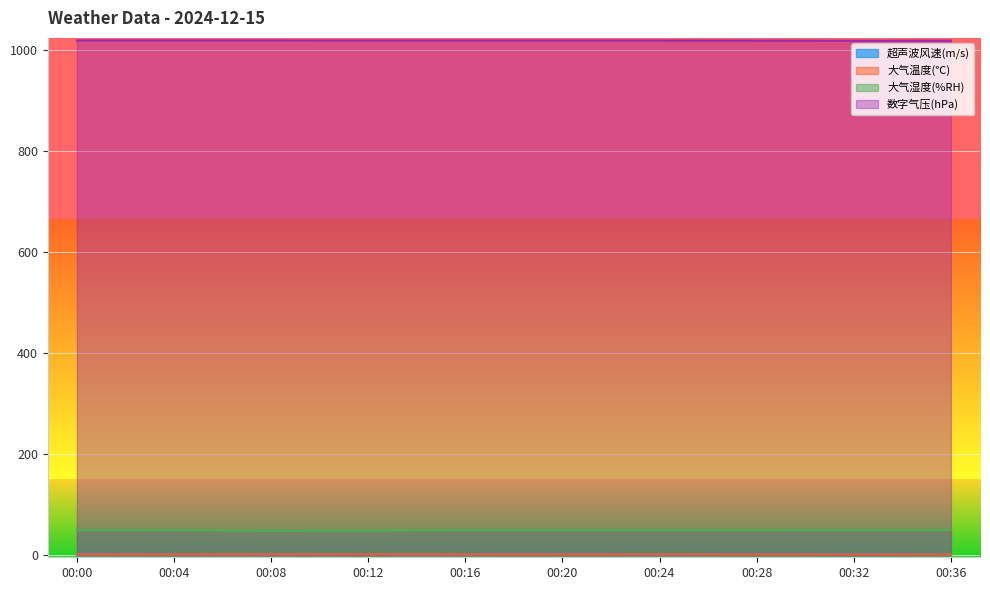

List the series in order of their peak value, lowest first.

超声波风速(m/s), 大气温度(℃), 大气湿度(%RH), 数字气压(hPa)